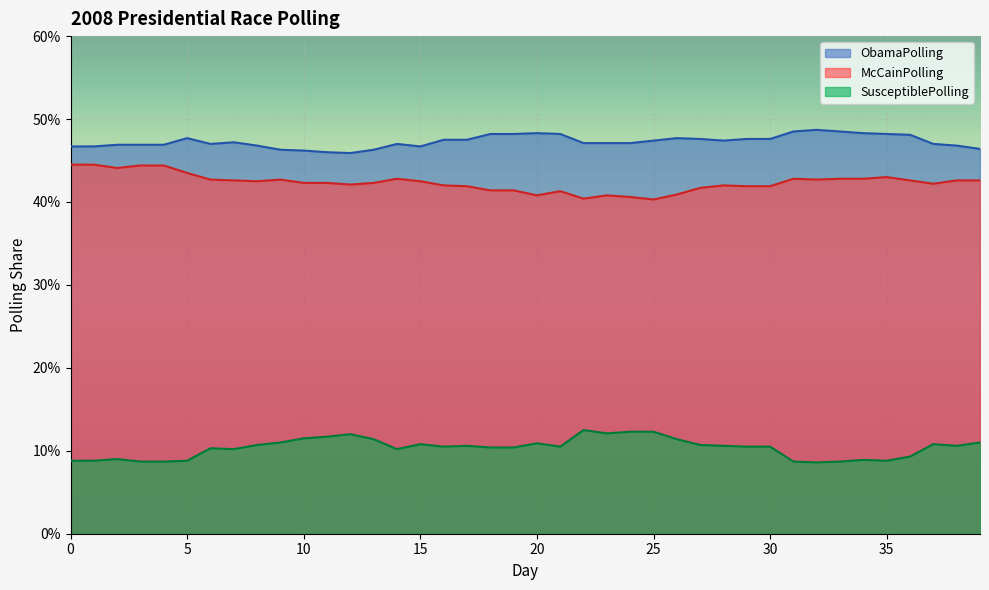

How many interior local valleys does the McCainPolling series have?

8